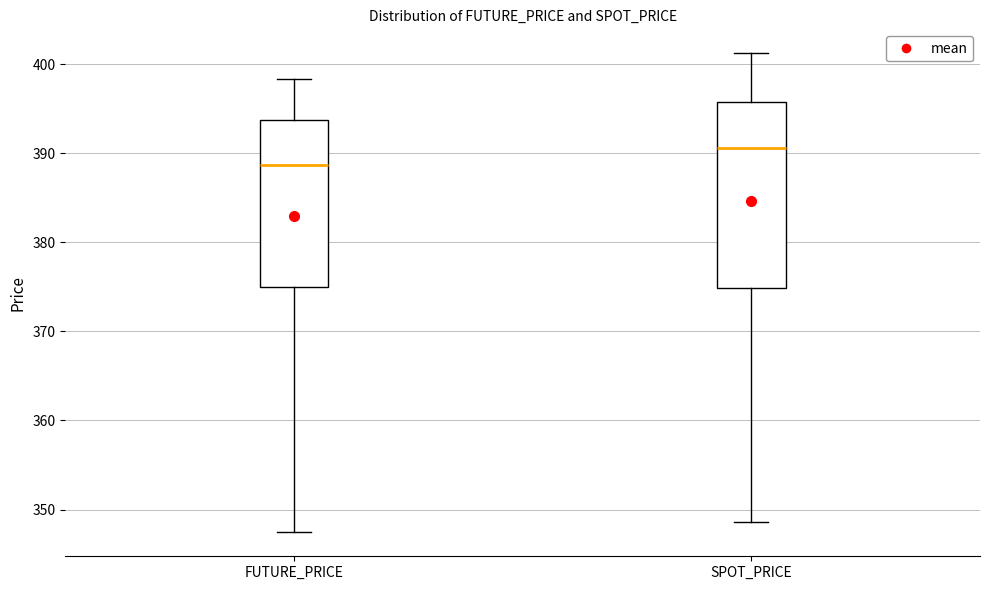

Which box is the tallest, from its lower edge to its upper edge?

SPOT_PRICE